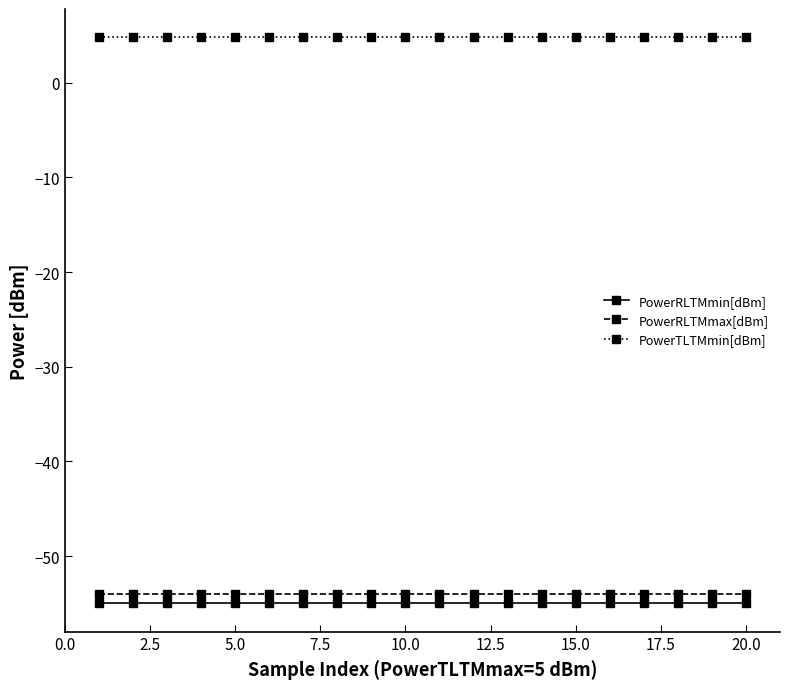

What is the average value of the PowerRLTMmin[dBm] series?

-55.0